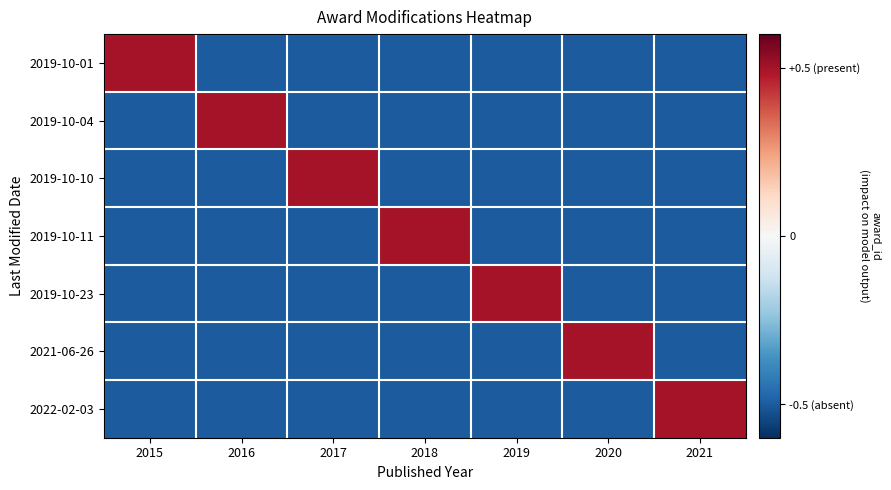

At which category is the sum across all series the highest?

2015